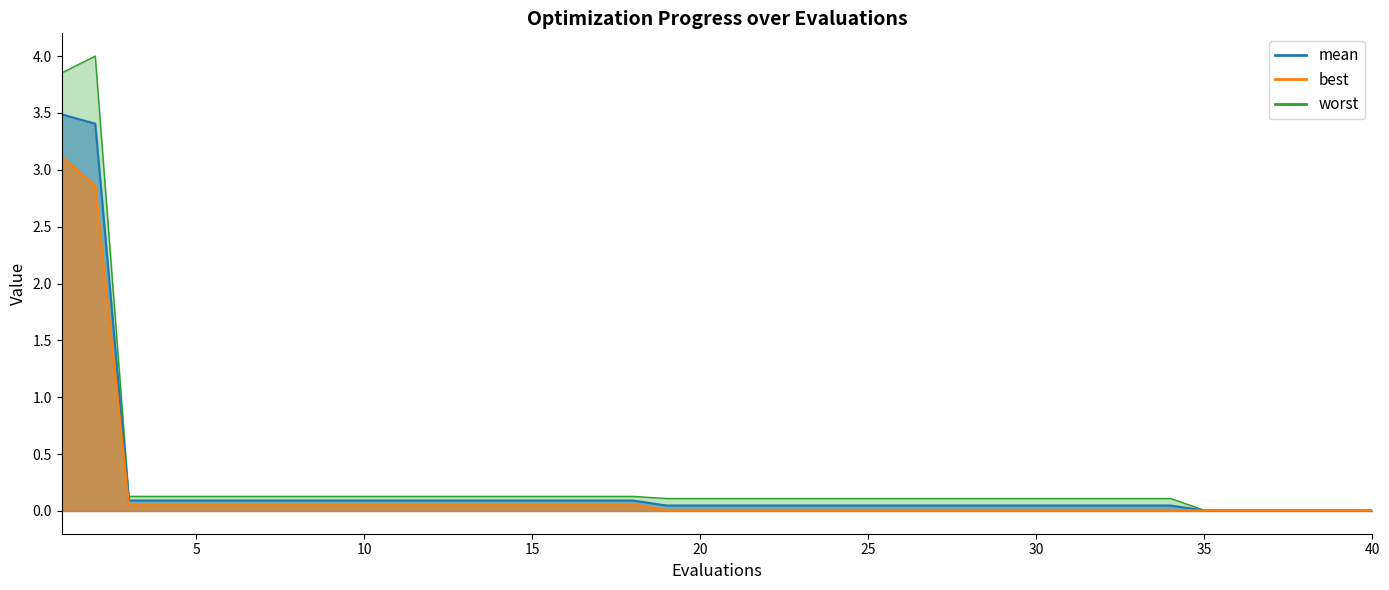

True or false: best has a value of 0.1 at 7.

True